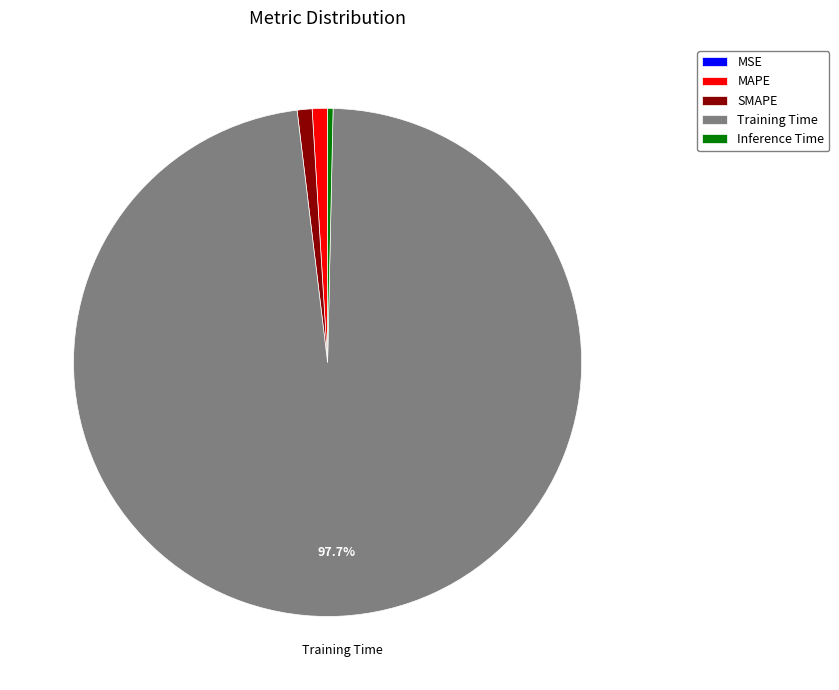

Which category has the biggest portion of the pie?

Training Time